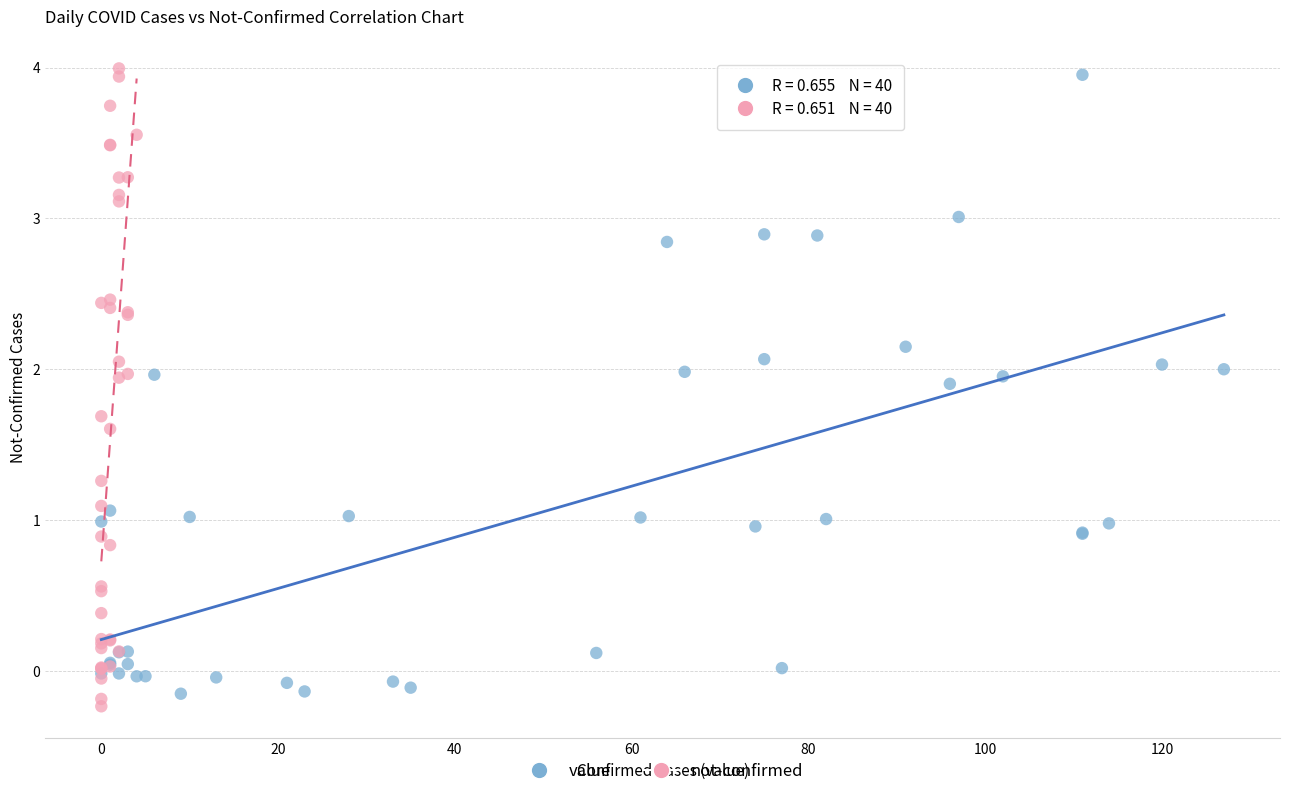

What are all the series names shown in the legend?

value, not-confirmed